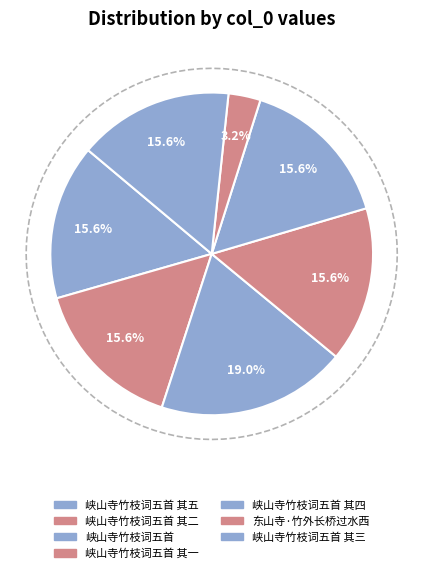

What is the largest slice in the pie chart?

峡山寺竹枝词五首